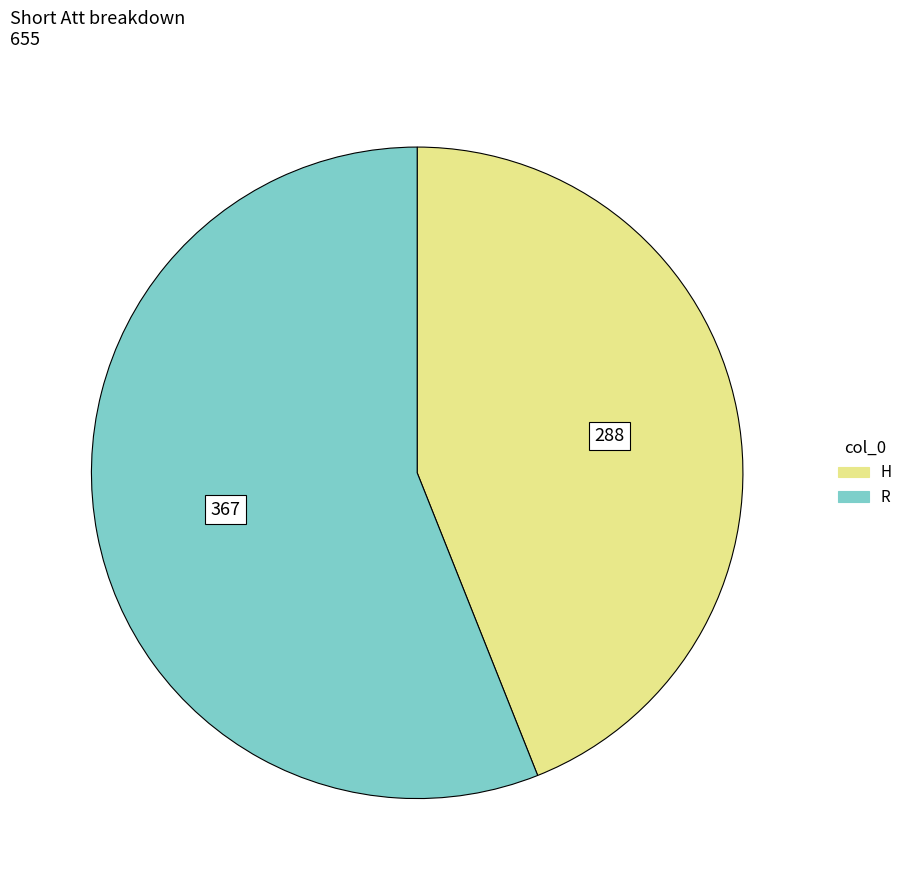

Which category has the smallest portion of the pie?

H